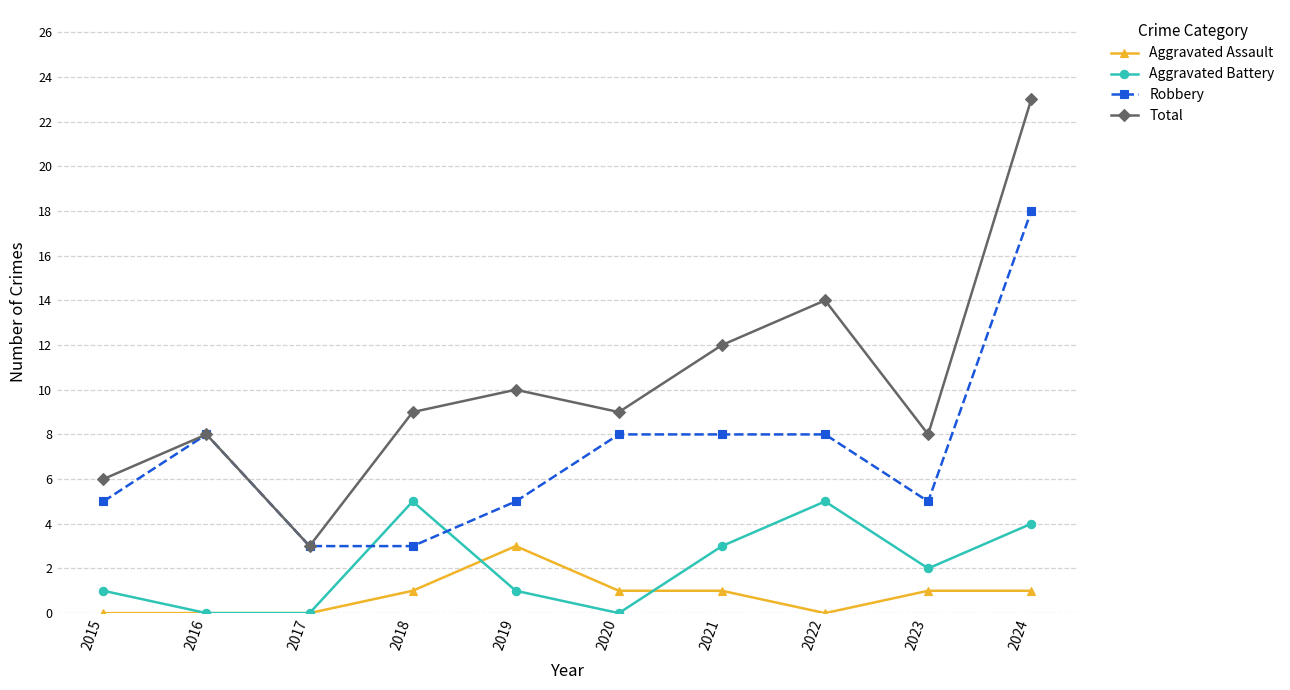

Which series has the widest spread of values?

Total